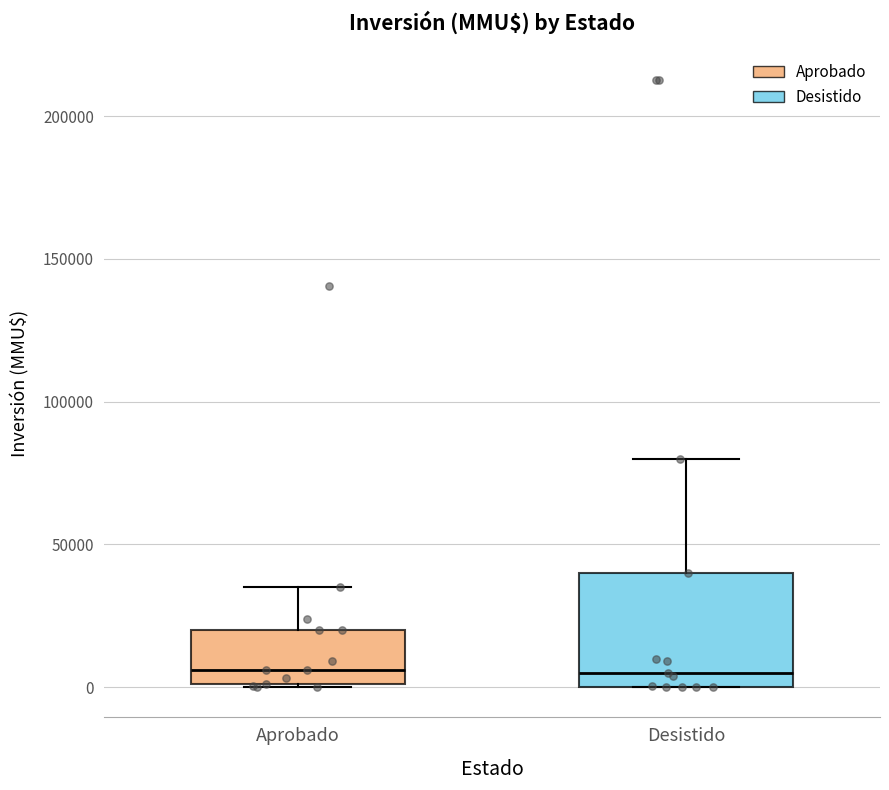

Reading left to right, read every box against the y-axis: the position of its median line, the range the box covers, and the ends of its whiskers. The values are not printed on the chart, so give them approximately, as read against the axis.

Aprobado: median 5000, box 0 to 20000, whiskers 0 to 35000
Desistido: median 5000, box 0 to 40000, whiskers 0 to 80000